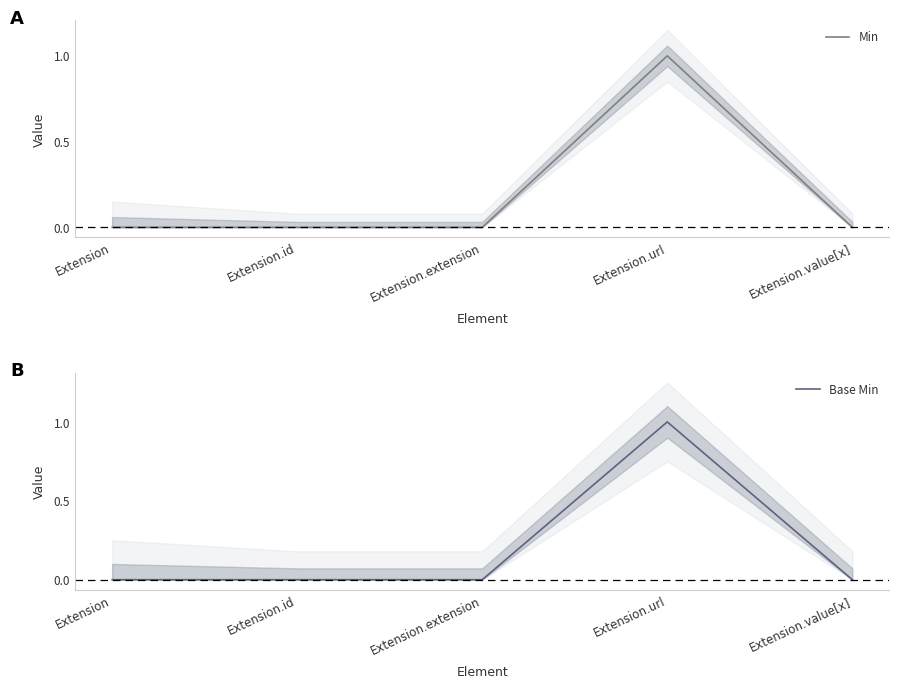

How many interior local peaks does the Min series have?

1